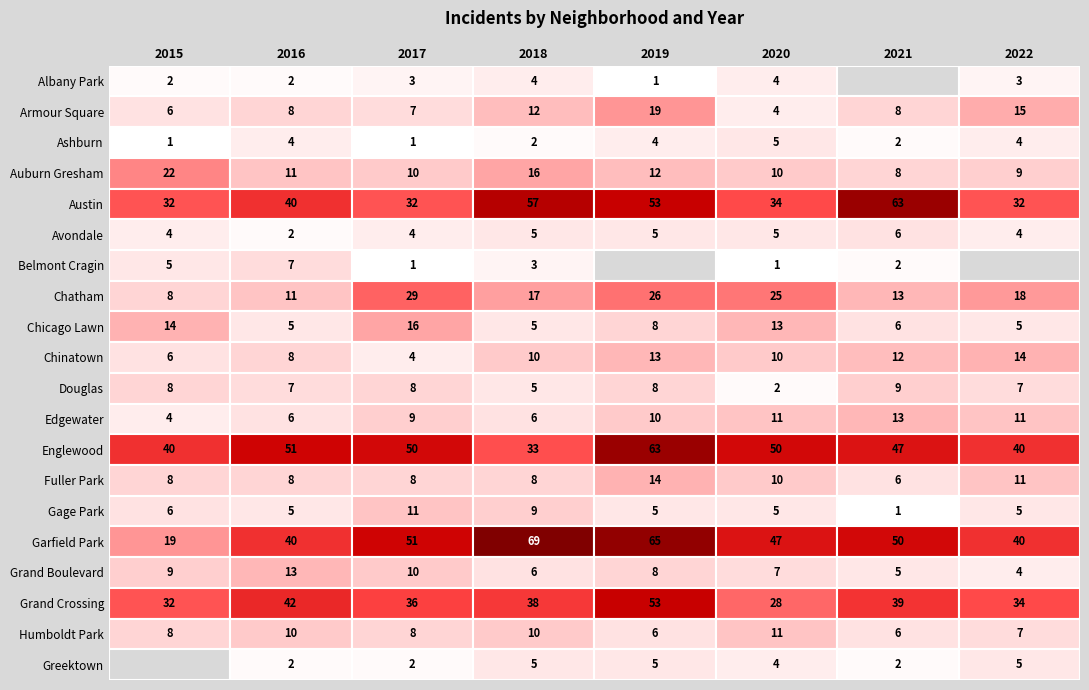

Reading right to left, transcribe all the data shown in this chart.

Albany Park: 3	0	4	1	4	3	2	2
Armour Square: 15	8	4	19	12	7	8	6
Ashburn: 4	2	5	4	2	1	4	1
Auburn Gresham: 9	8	10	12	16	10	11	22
Austin: 32	63	34	53	57	32	40	32
Avondale: 4	6	5	5	5	4	2	4
Belmont Cragin: 0	2	1	0	3	1	7	5
Chatham: 18	13	25	26	17	29	11	8
Chicago Lawn: 5	6	13	8	5	16	5	14
Chinatown: 14	12	10	13	10	4	8	6
Douglas: 7	9	2	8	5	8	7	8
Edgewater: 11	13	11	10	6	9	6	4
Englewood: 40	47	50	63	33	50	51	40
Fuller Park: 11	6	10	14	8	8	8	8
Gage Park: 5	1	5	5	9	11	5	6
Garfield Park: 40	50	47	65	69	51	40	19
Grand Boulevard: 4	5	7	8	6	10	13	9
Grand Crossing: 34	39	28	53	38	36	42	32
Humboldt Park: 7	6	11	6	10	8	10	8
Greektown: 5	2	4	5	5	2	2	0